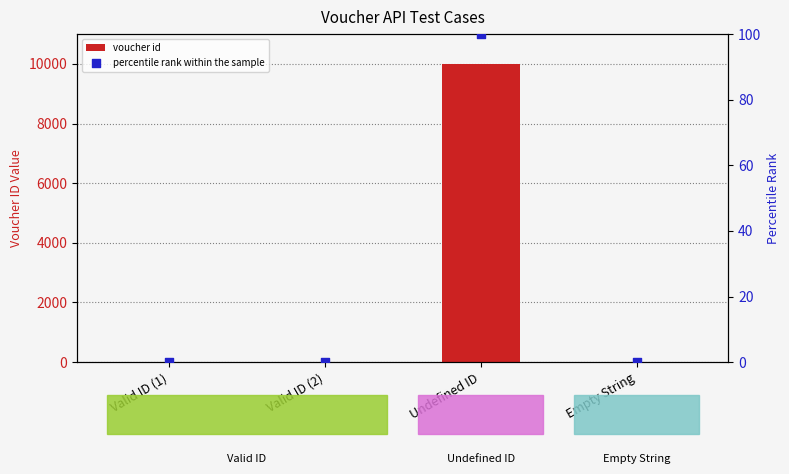

At how many categories does at least one series exceed 6788?

1